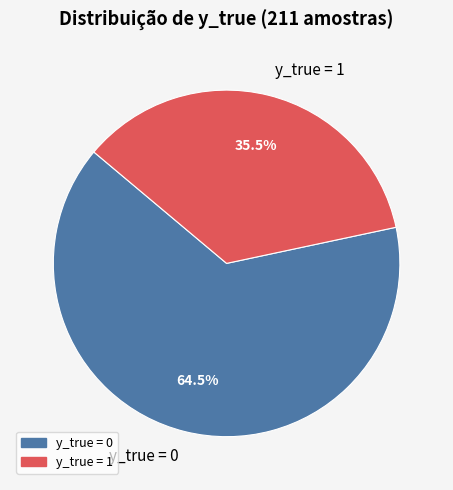

Is there any slice that represents more than half of the pie?

Yes